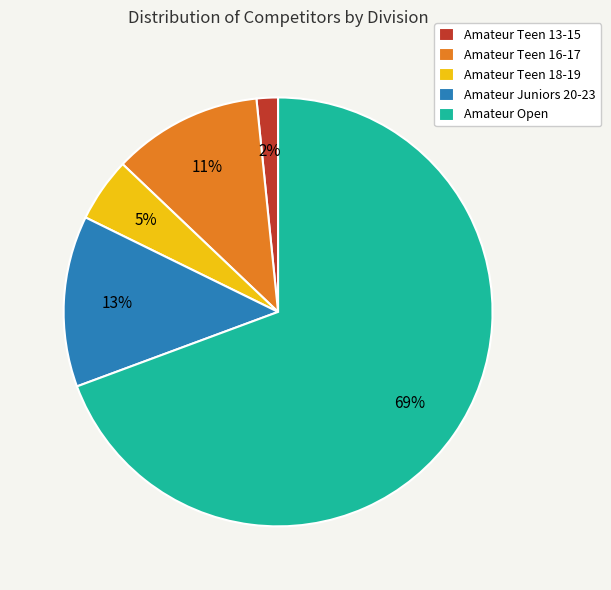

To the nearest percent, what is the average slice percentage?

20%